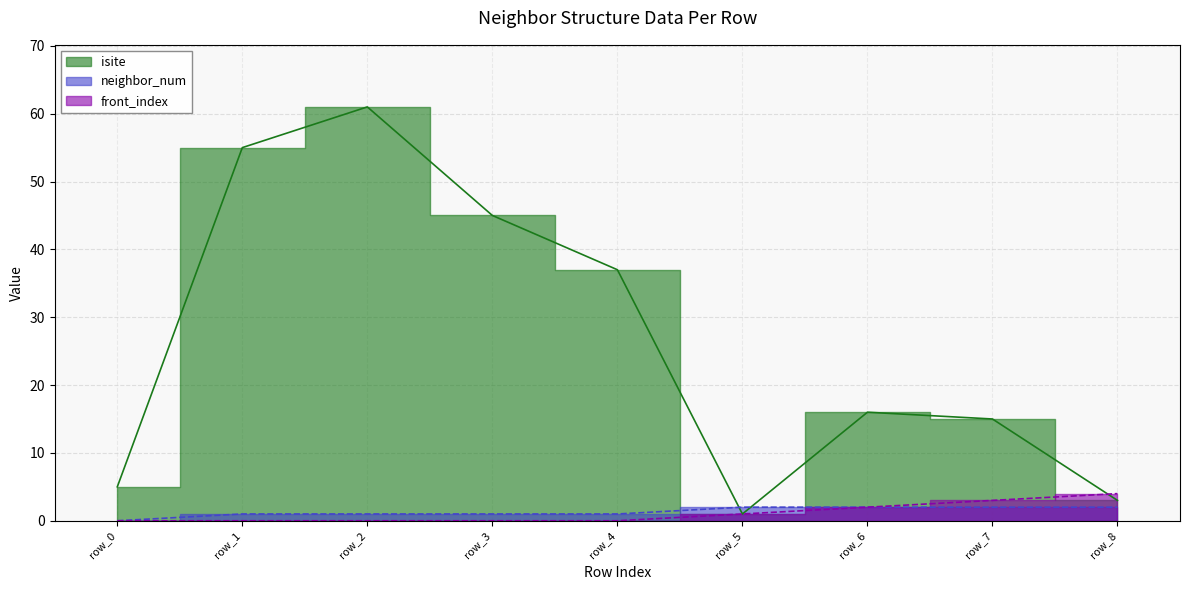

What is the maximum value for isite?

61